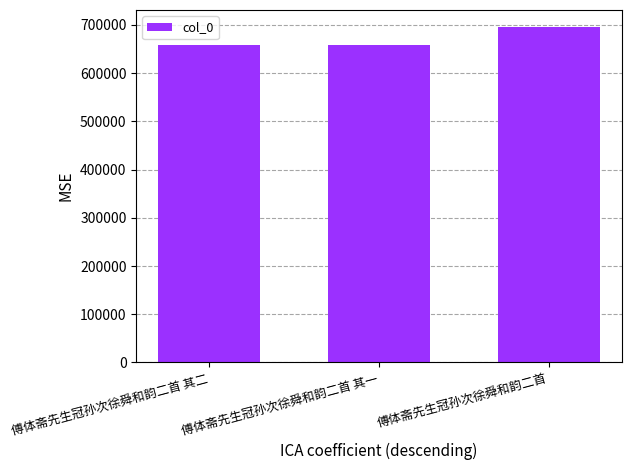

How many values are below 659382?

1